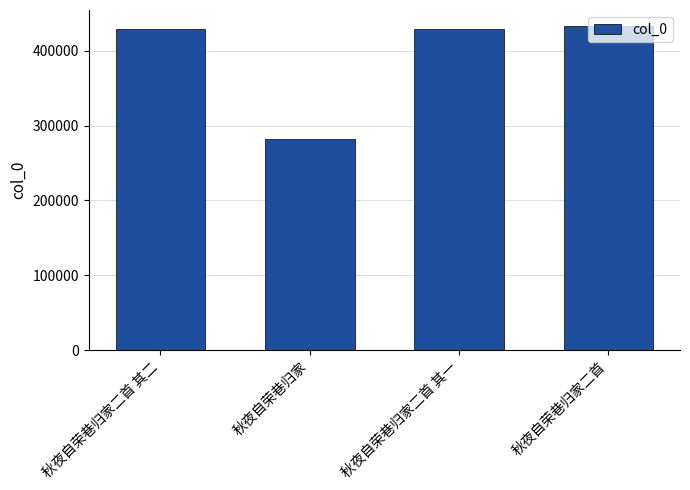

Does the chart contain stacked bars?

No